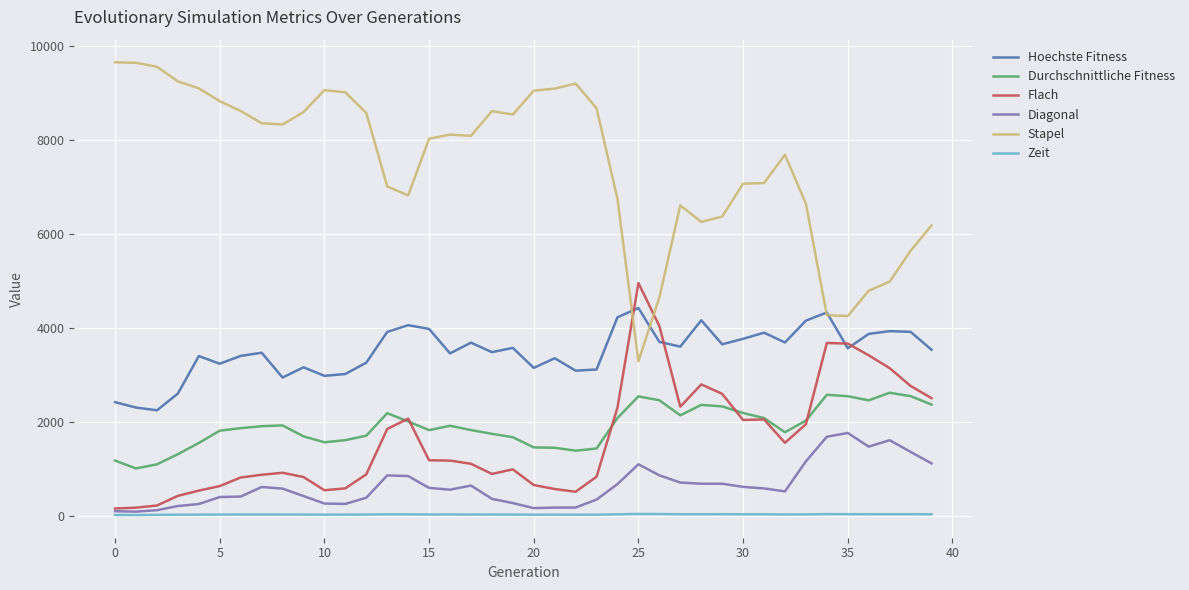

What is the greatest value displayed?

9653.0